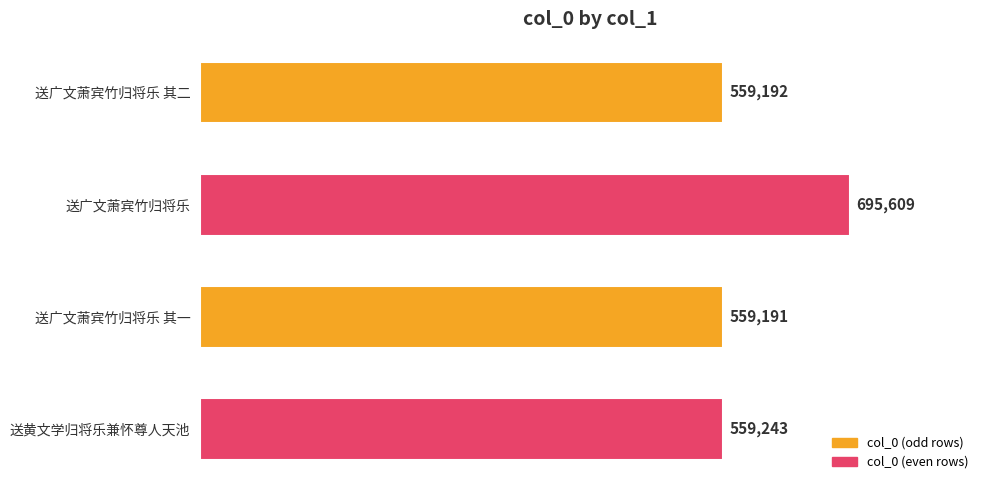

What is the sum of all values?

2373235